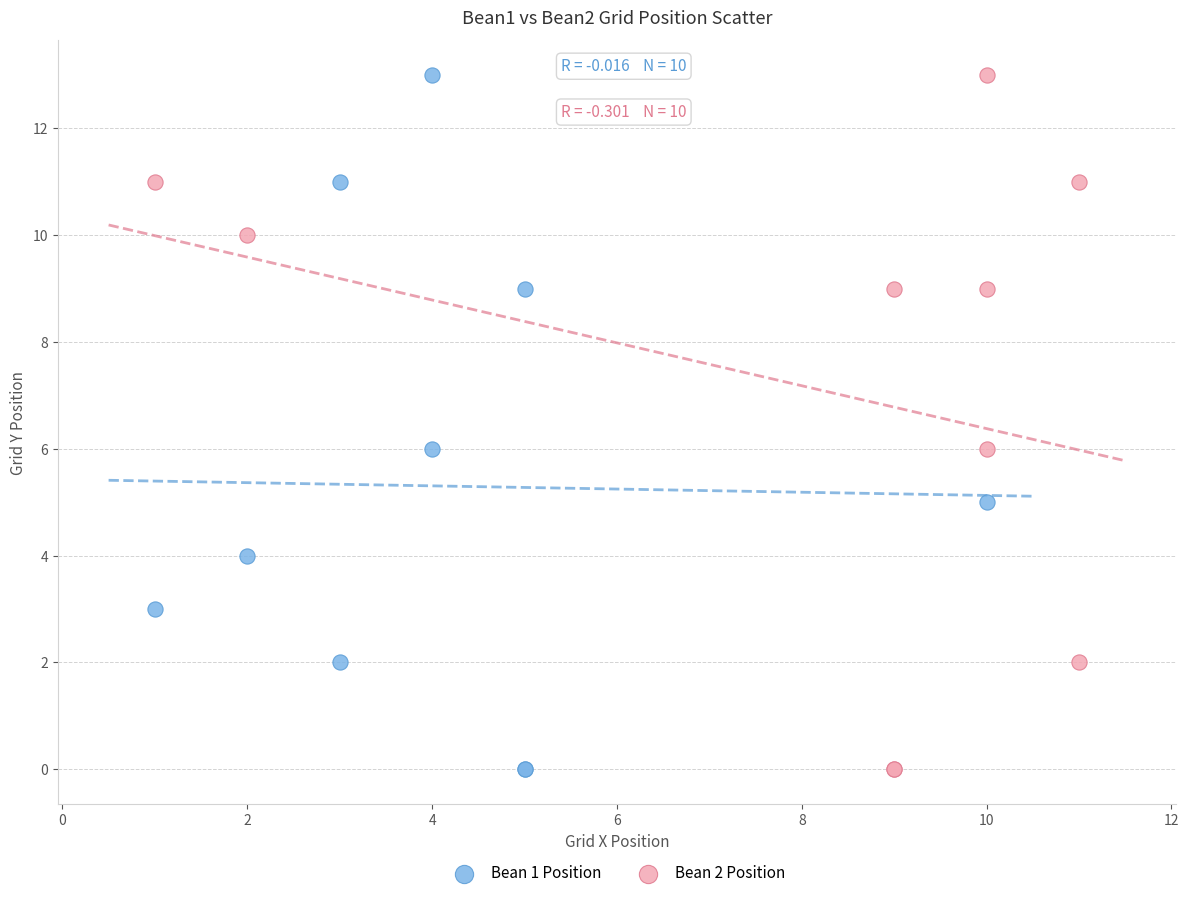

What are all the series names shown in the legend?

Bean 1 Position, Bean 2 Position